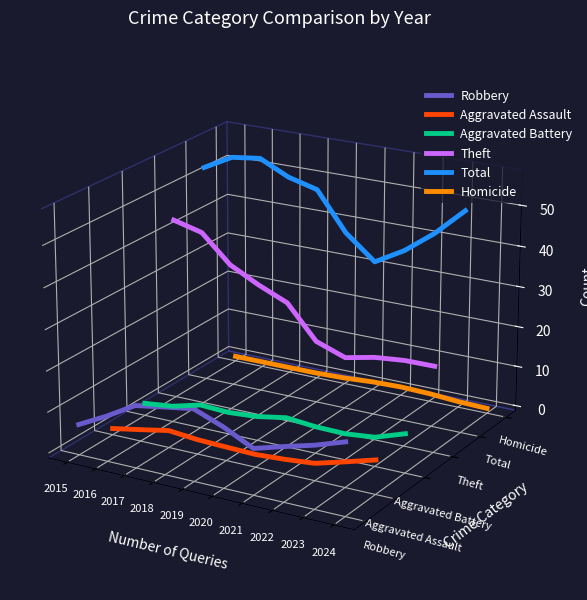

True or false: Homicide and Aggravated Assault cross at least once.

False